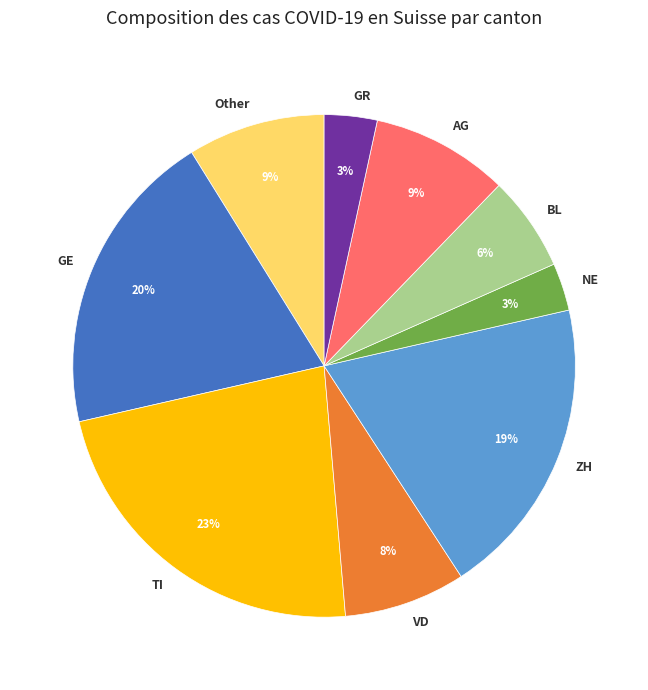

Do VD and GE together represent more than half of the pie?

No